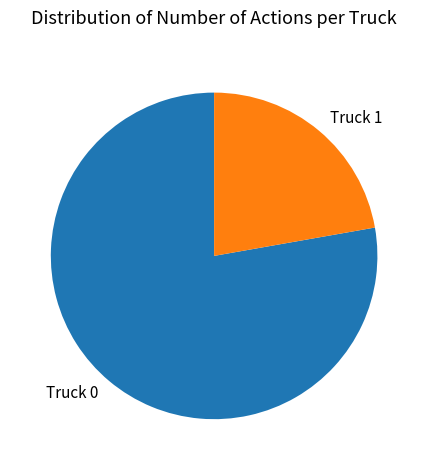

What is the smallest slice in the pie chart?

Truck 1